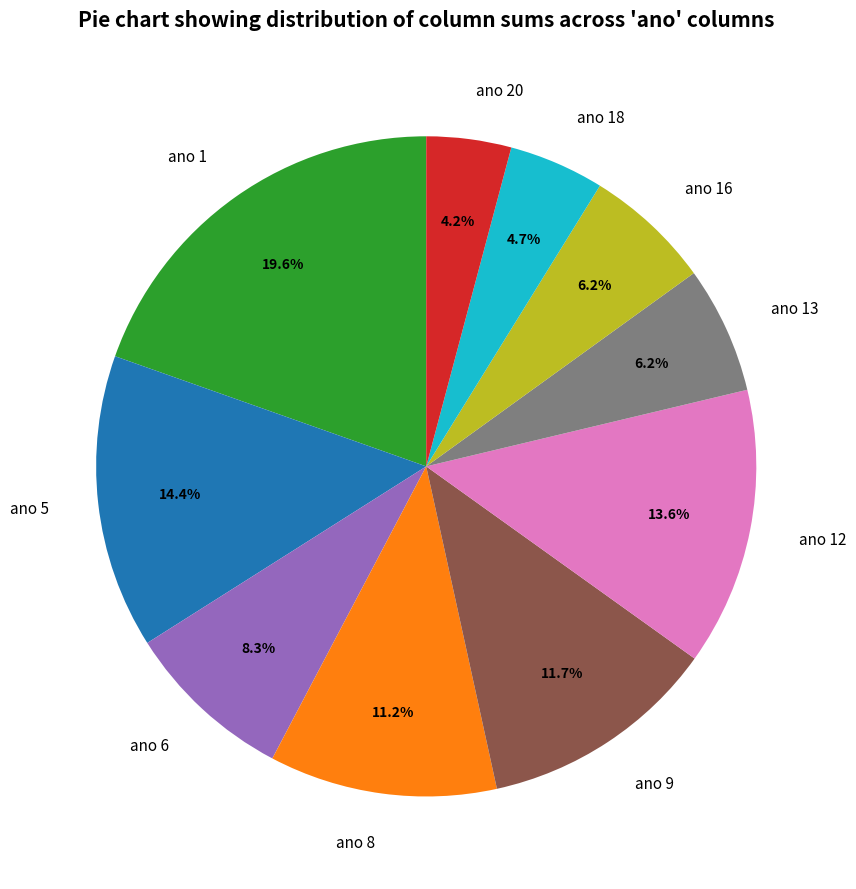

Between ano 20 and ano 16, which is larger?

ano 16